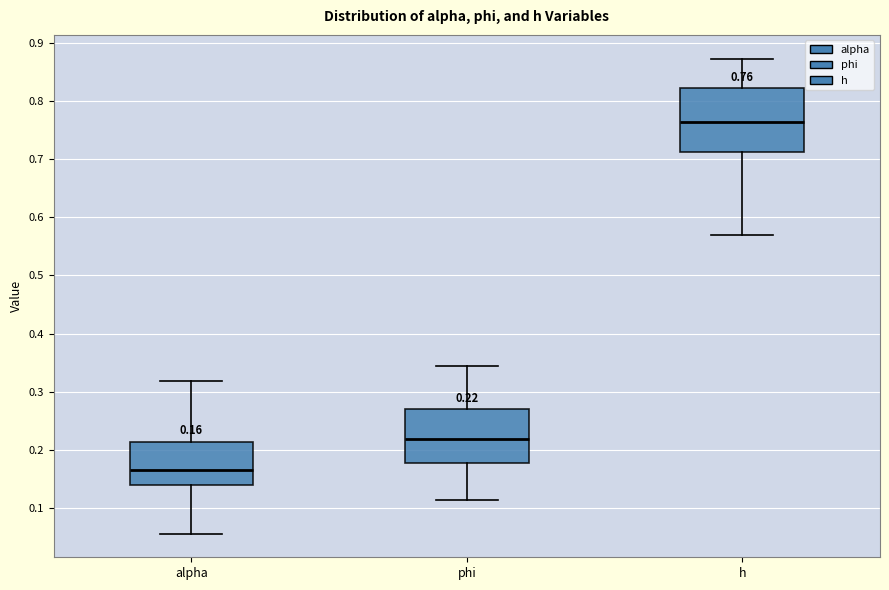

Comparing the boxes themselves (not the whiskers), which one is the tallest?

h